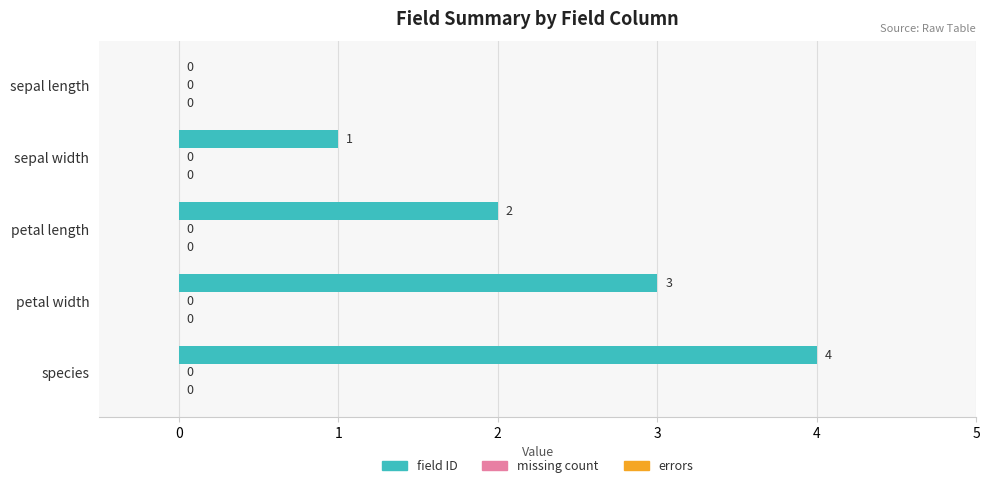

The value at sepal width is 1. True or false?

True